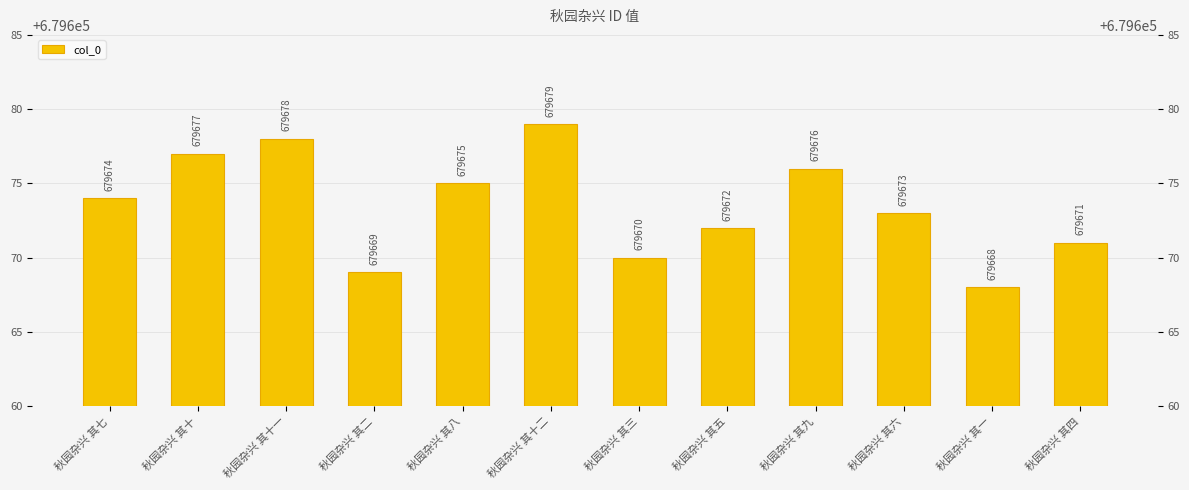

What is the difference between the second highest and minimum values?

10